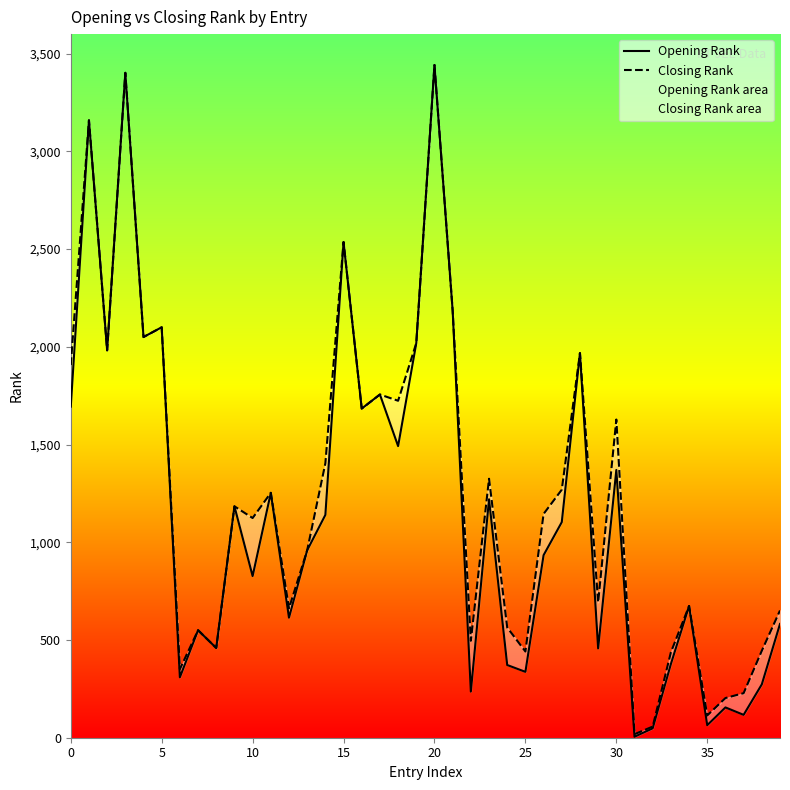

True or false: Opening Rank has more than 1 interior local peaks.

True